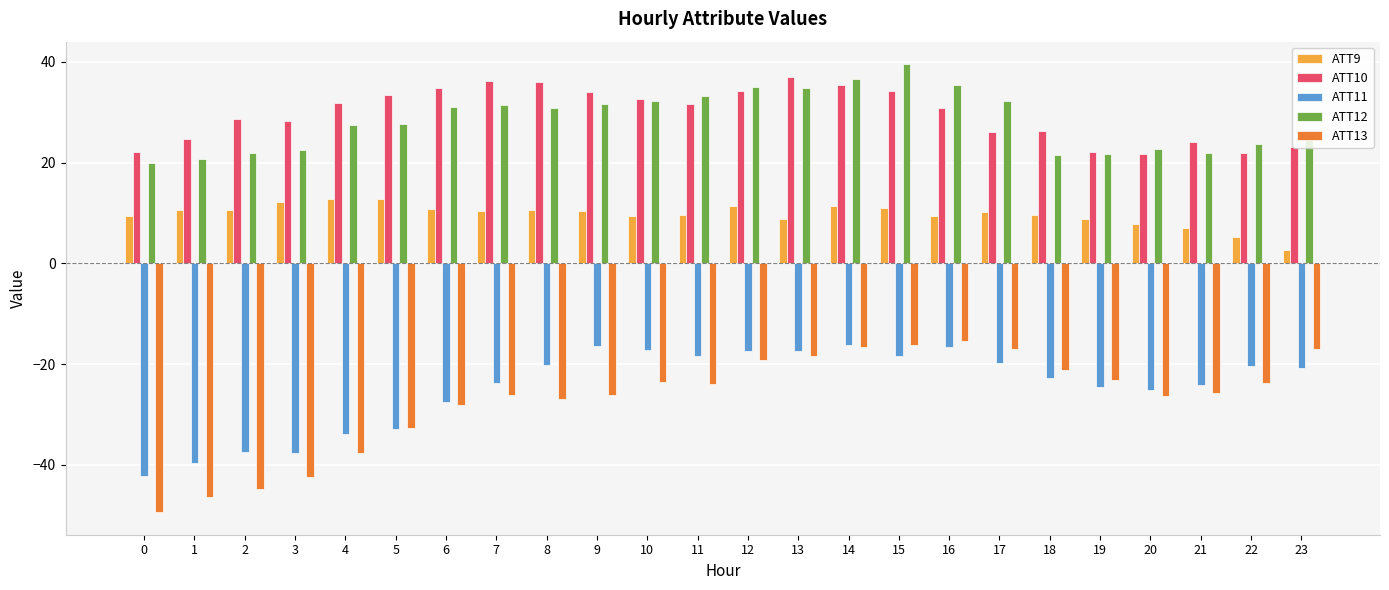

Which label corresponds to the largest value in the chart?

15